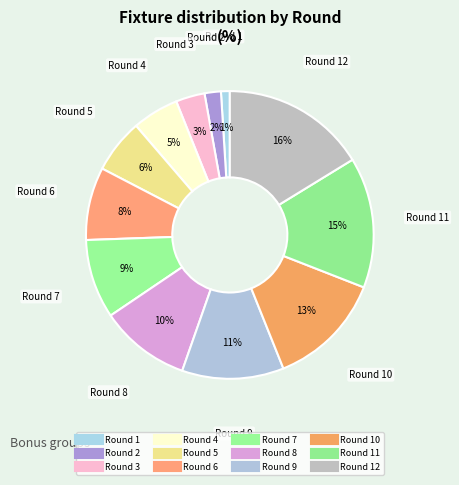

Rank the categories by value from highest to lowest.

Round 12, Round 11, Round 10, Round 9, Round 8, Round 7, Round 6, Round 5, Round 4, Round 3, Round 2, Round 1